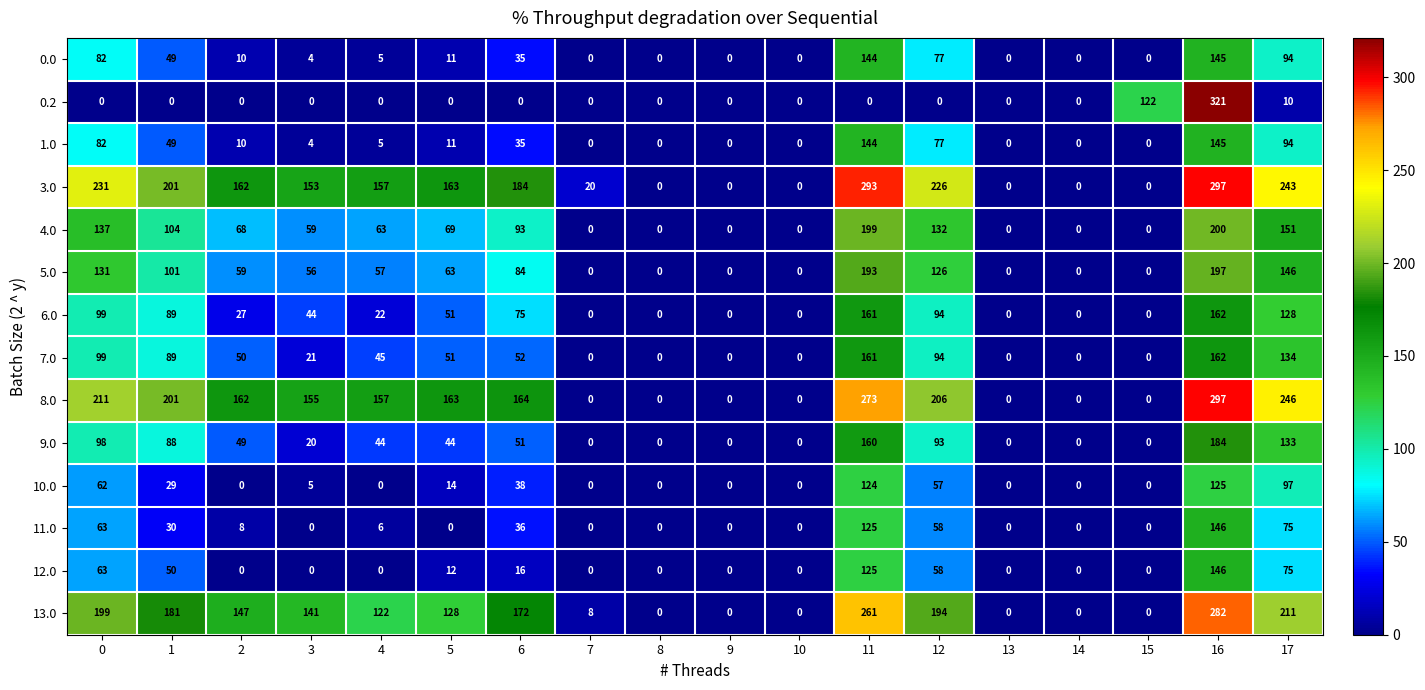

How many categories are shown in the chart?

18